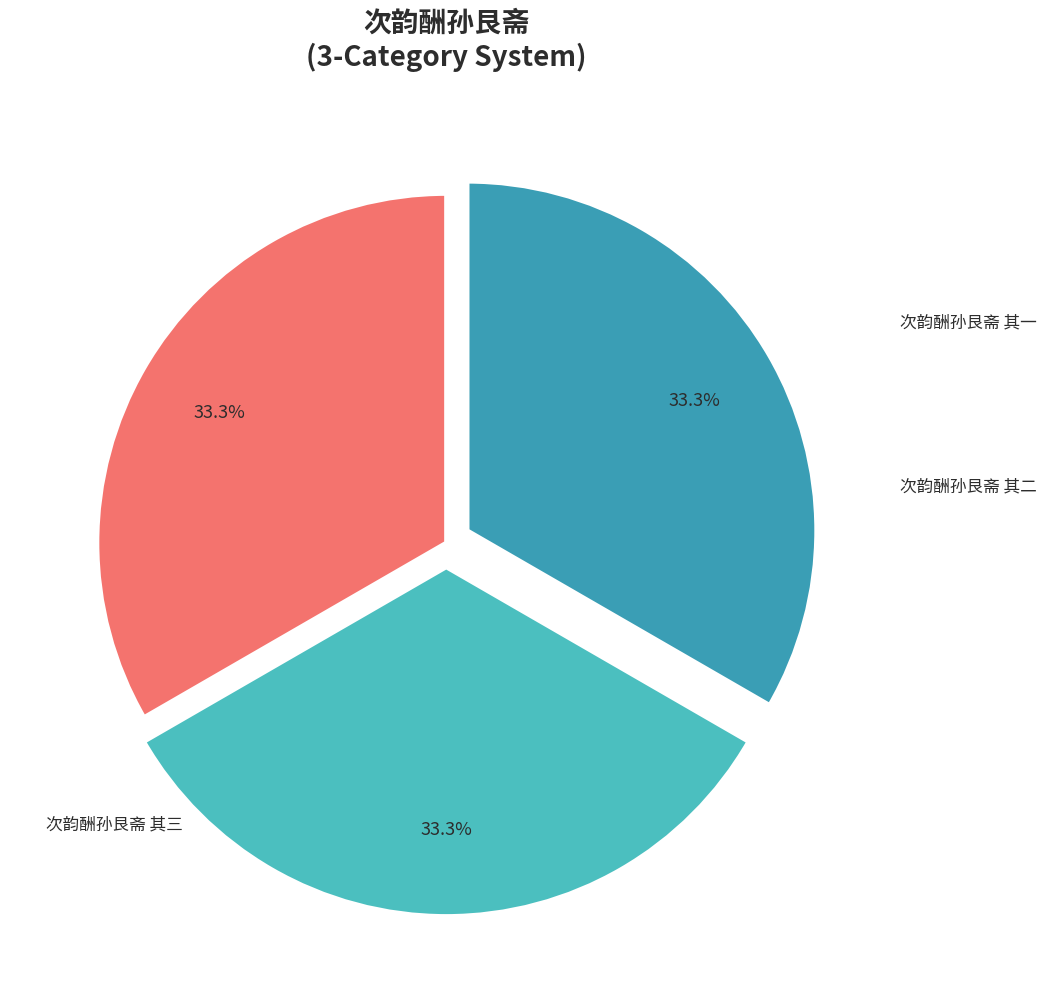

The 次韵酬孙艮斋 其二 slice represents 27% of the pie. True or false?

False